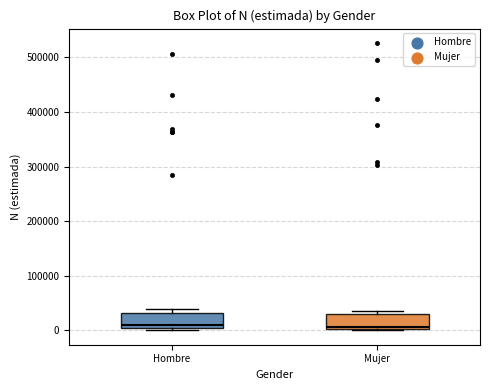

Reading left to right, read every box against the y-axis: the position of its median line, the range the box covers, and the ends of its whiskers. The values are not printed on the chart, so give them approximately, as read against the axis.

Hombre: median 10000, box 0 to 30000, whiskers 0 (just below the box's lower edge) to 40000
Mujer: median 10000, box 0 to 30000, whiskers 0 to 40000